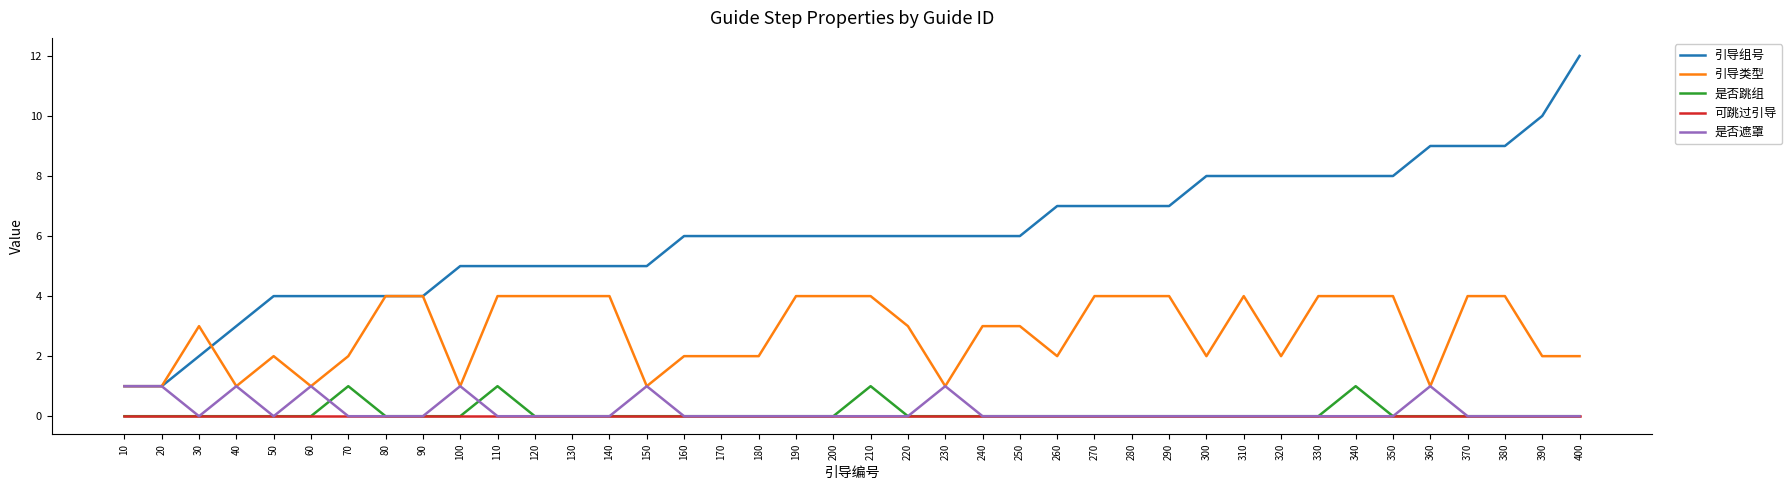

True or false: 是否跳组 and 是否遮罩 cross at least once.

True